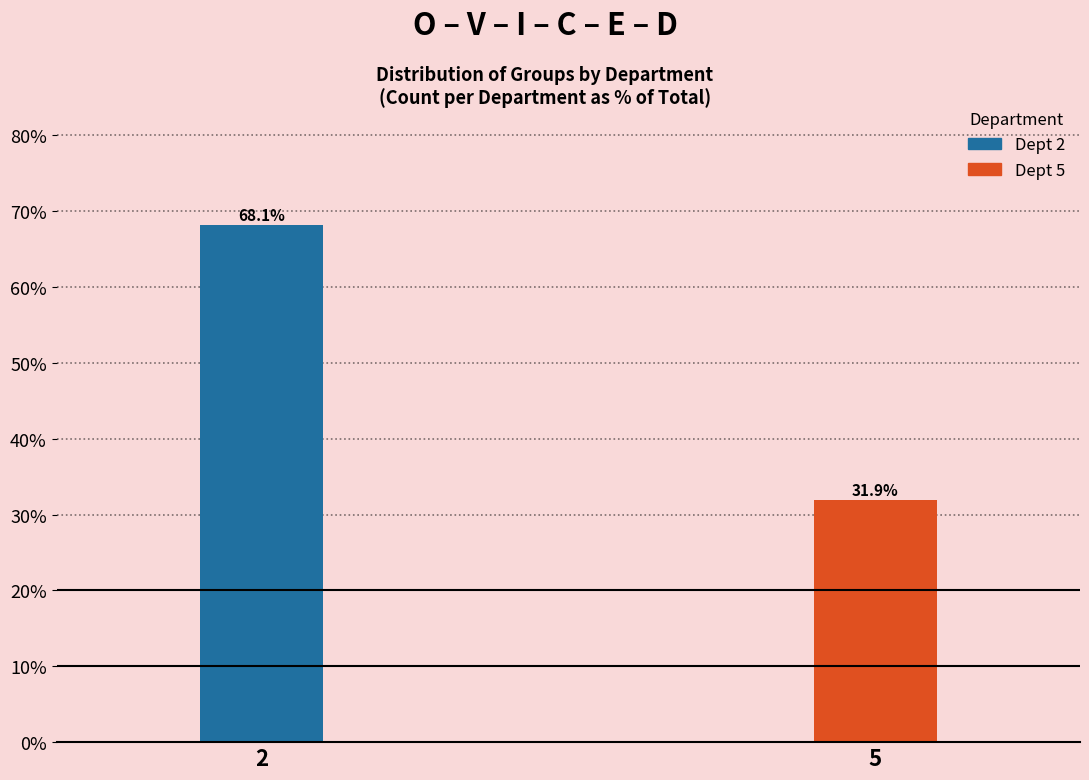

Reading left to right, extract all data points from this chart.

2=68.1	5=31.9